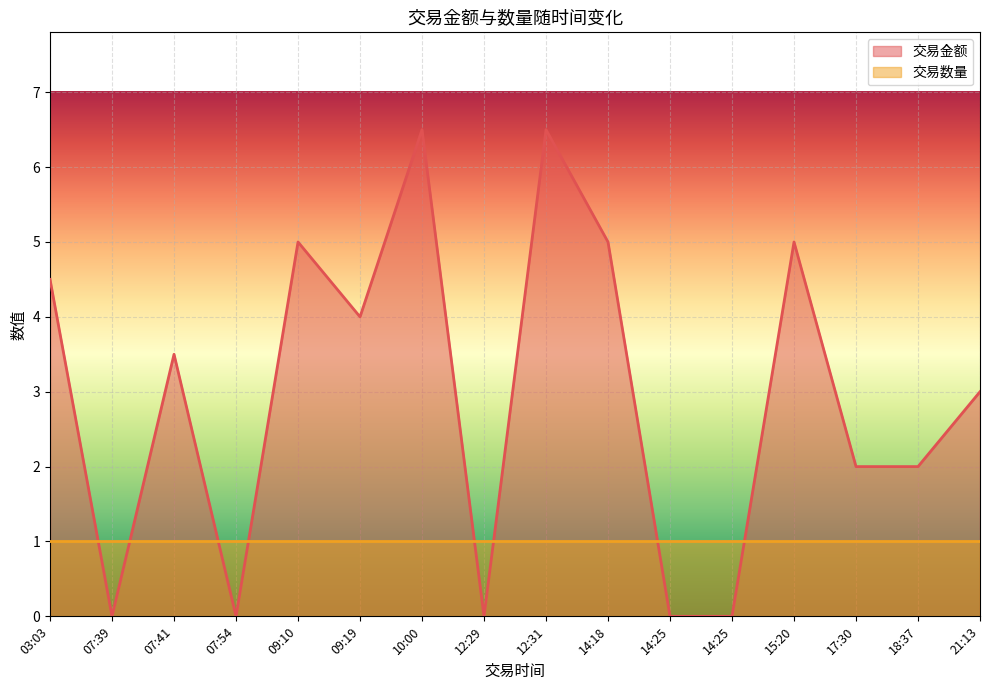

Reading right to left, list all the values displayed in this chart.

交易金额: 14:18=5.0	07:54=0.0	17:30=2.0	21:13=3.0	14:25=0.0	09:10=5.0	18:37=2.0	14:25=0.0	09:19=4.0	03:03=4.5	10:00=6.5	07:39=0.0	15:20=5.0	12:29=0.0	12:31=6.5	07:41=3.5
交易数量: 14:18=1.0	07:54=1.0	17:30=1.0	21:13=1.0	14:25=1.0	09:10=1.0	18:37=1.0	14:25=1.0	09:19=1.0	03:03=1.0	10:00=1.0	07:39=1.0	15:20=1.0	12:29=1.0	12:31=1.0	07:41=1.0